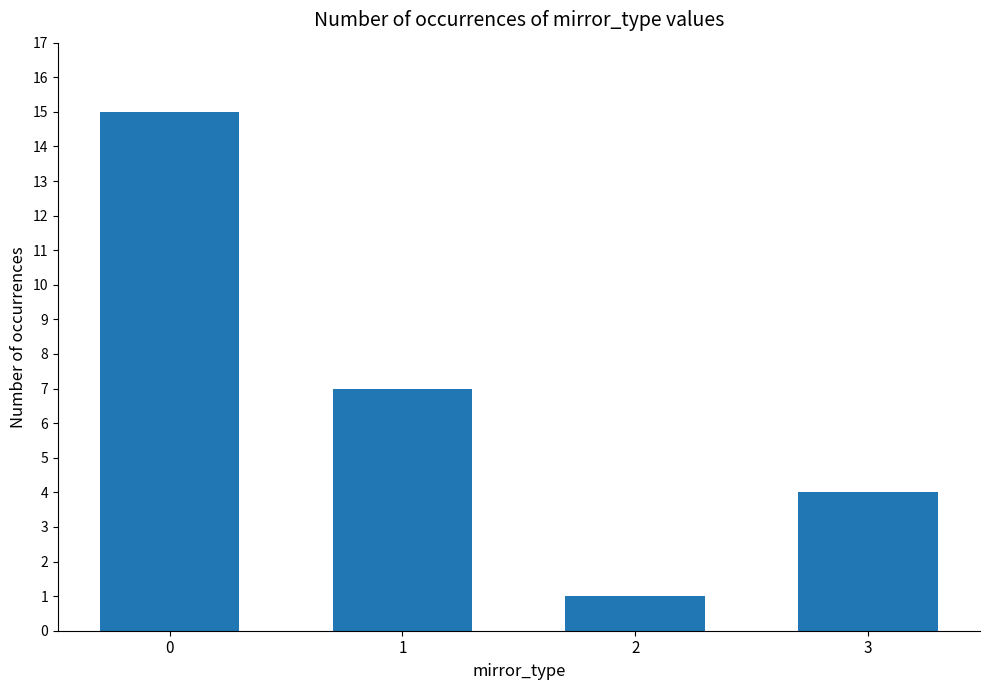

What is the approximate value at 1, to the nearest 5?

5